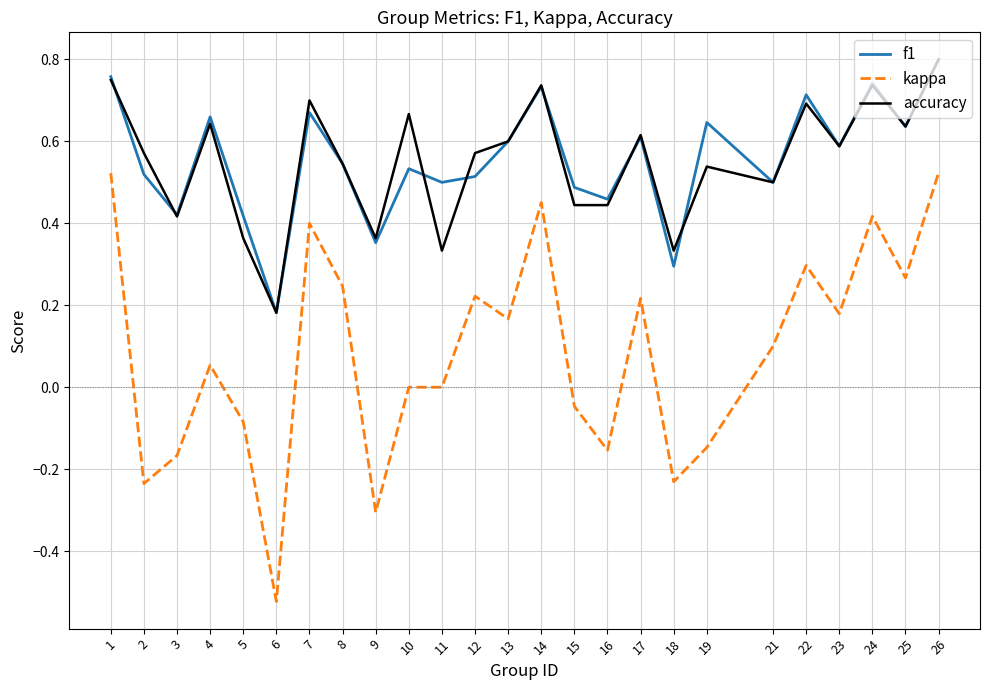

Which series has the largest range (max minus min)?

kappa